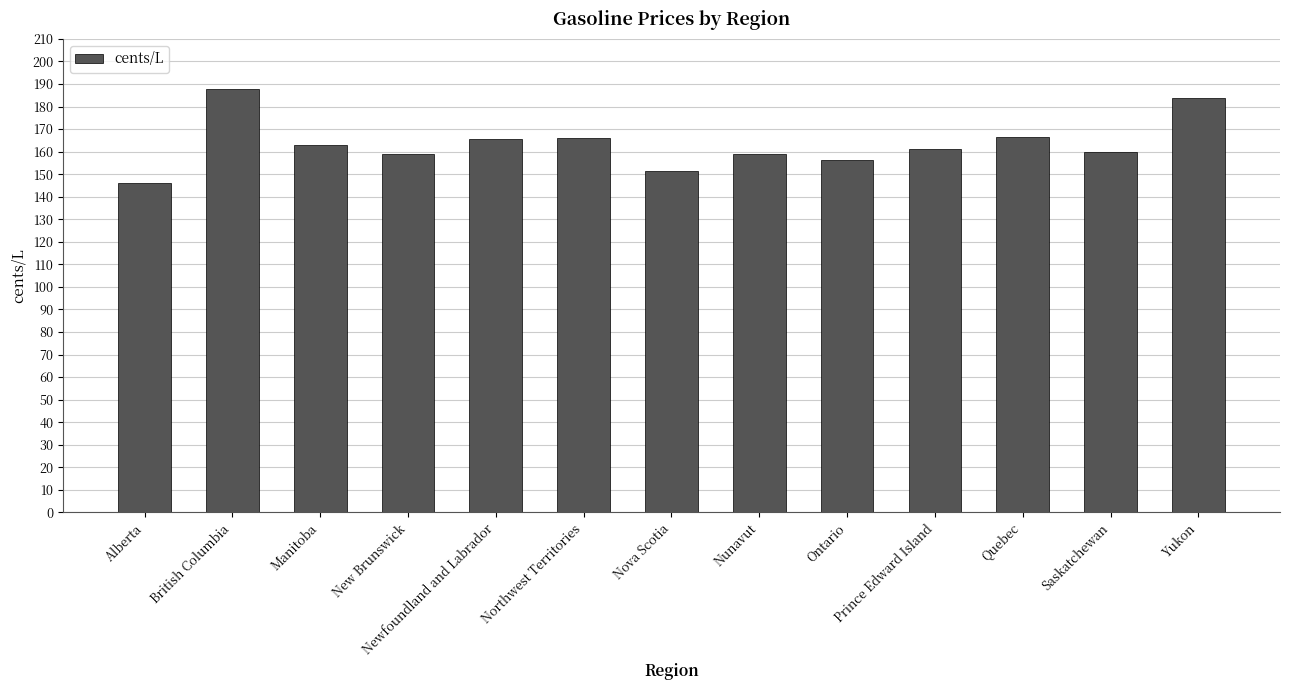

Is it true that the value at Nunavut is 91.0?

False